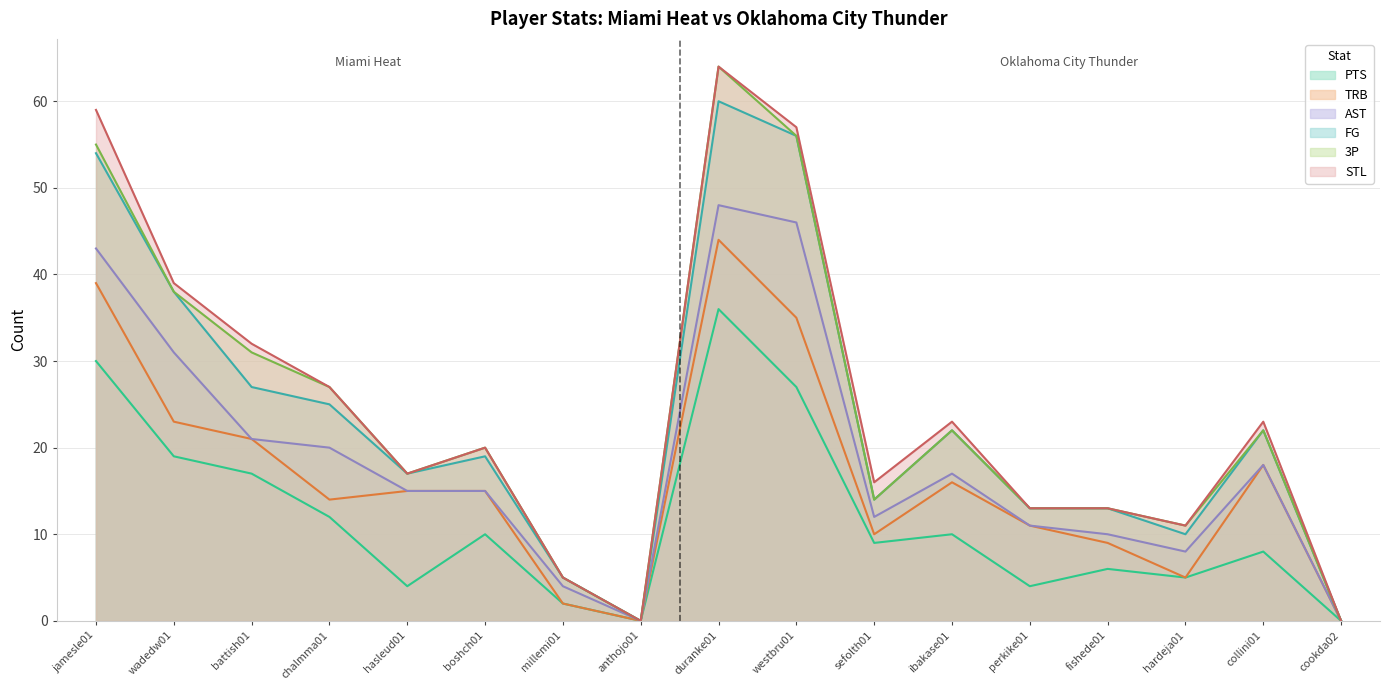

What is the greatest value displayed?

64